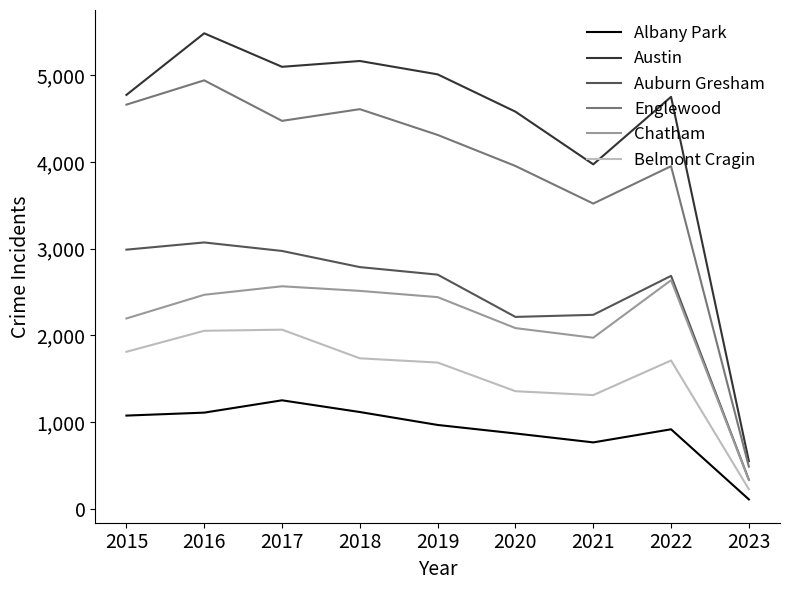

True or false: Auburn Gresham has a value of 1562 at 2022.

False